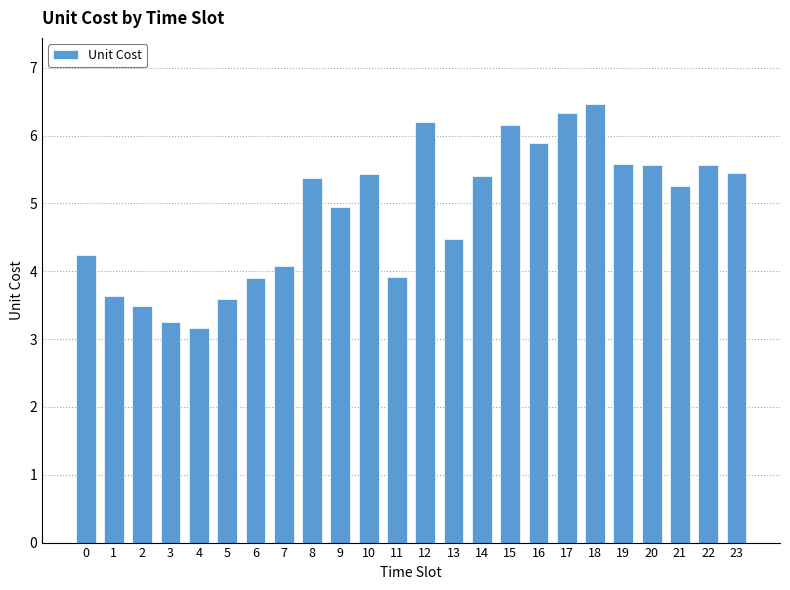

What value does the data have at 8?

5.4